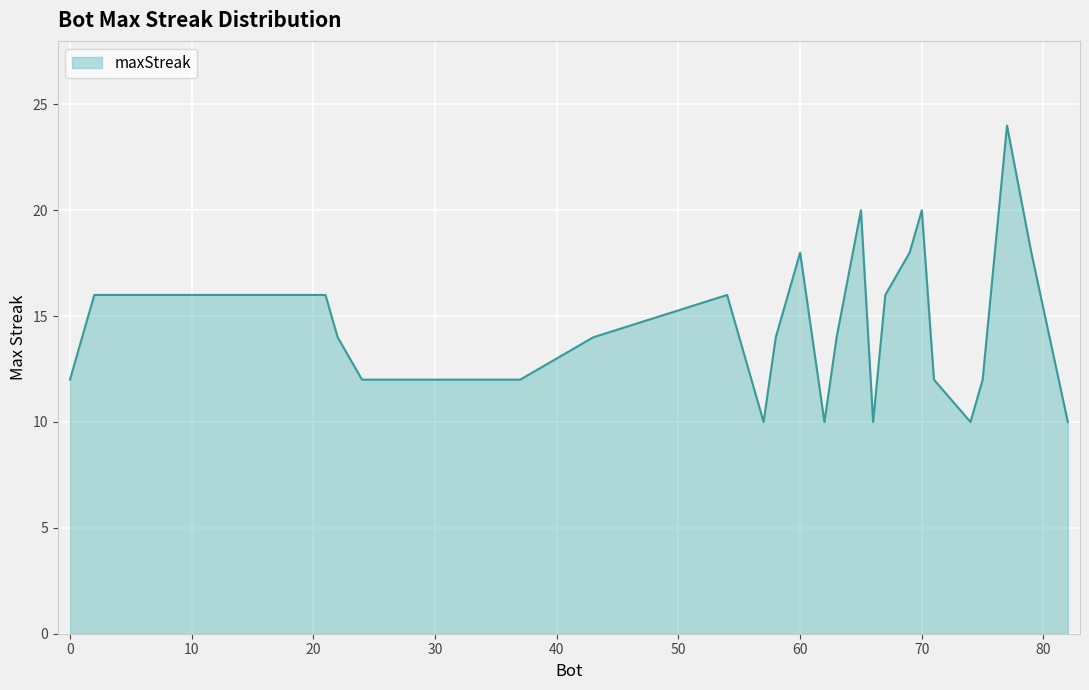

What is the maximum value shown in the chart?

24